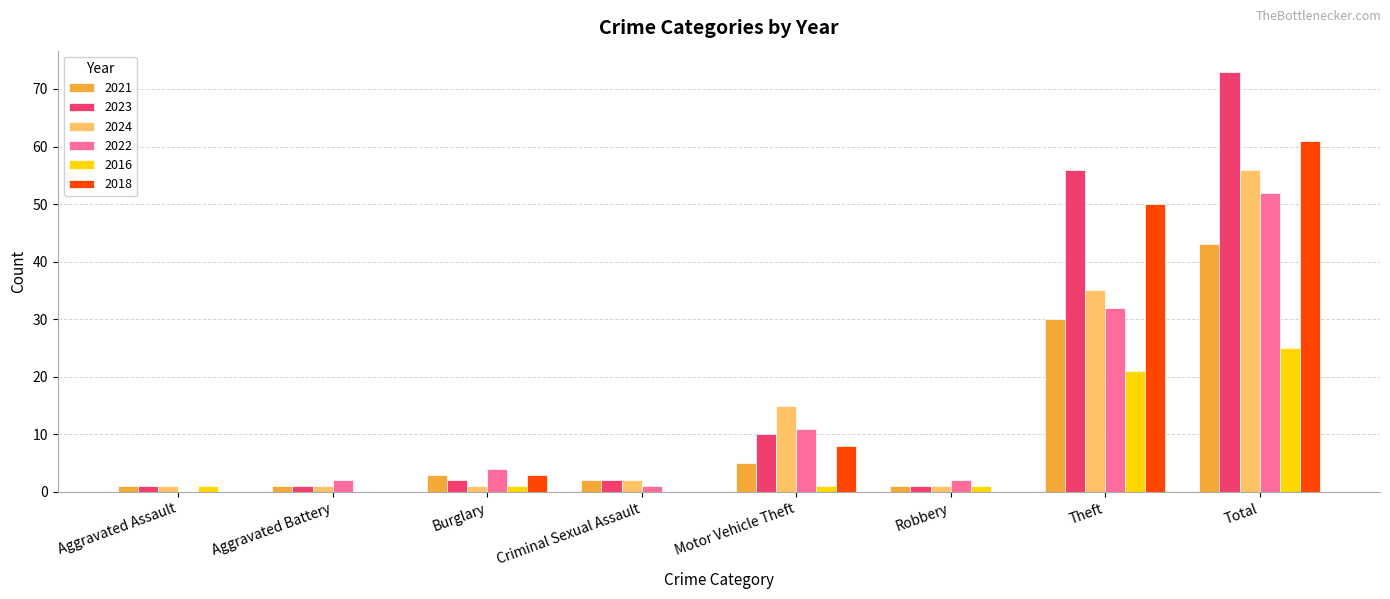

Which category has the highest value in the 2024 series?

Total